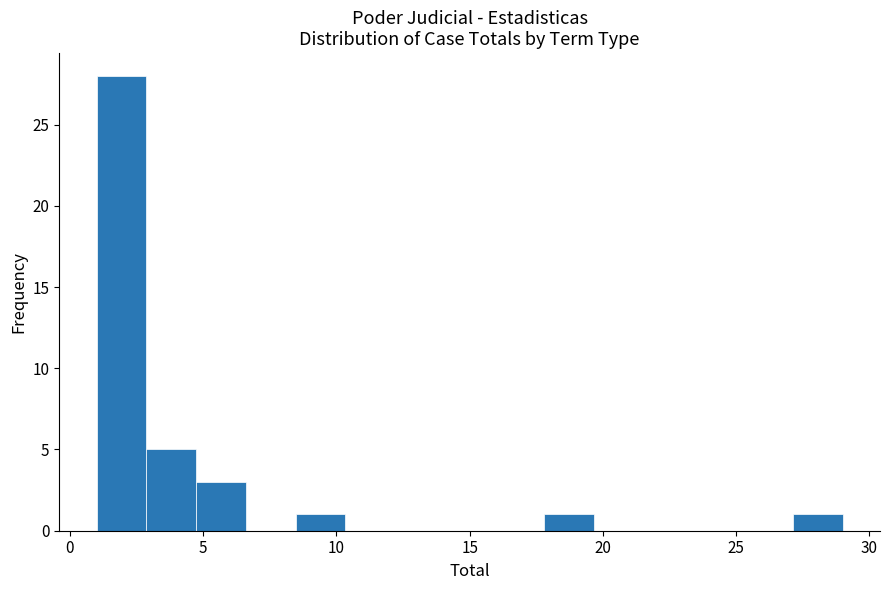

Read against the x-axis, roughly where is the centre of the tallest bar?

2.0